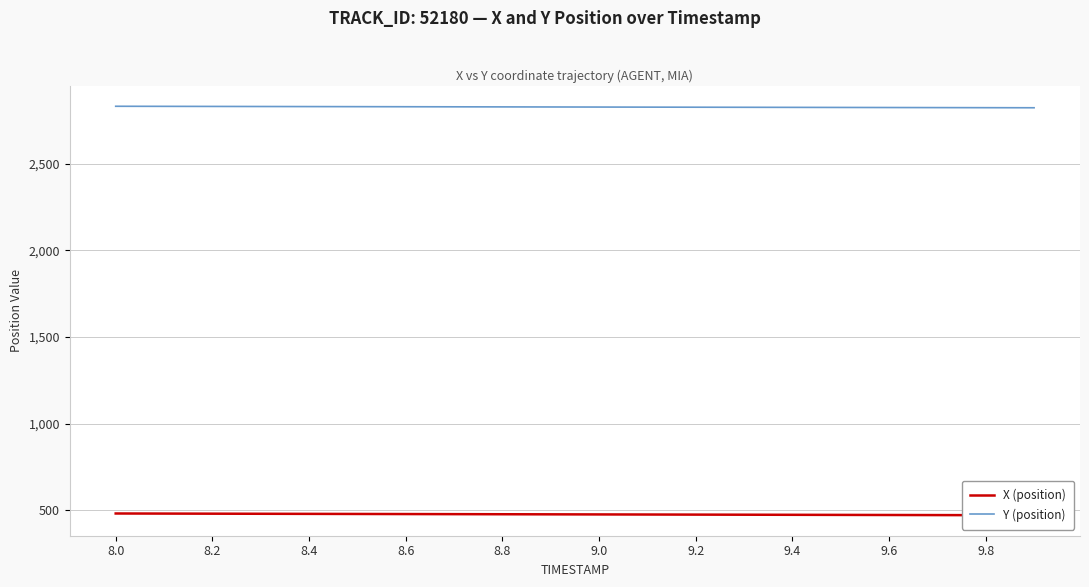

True or false: Y (position) and X (position) cross at least once.

False